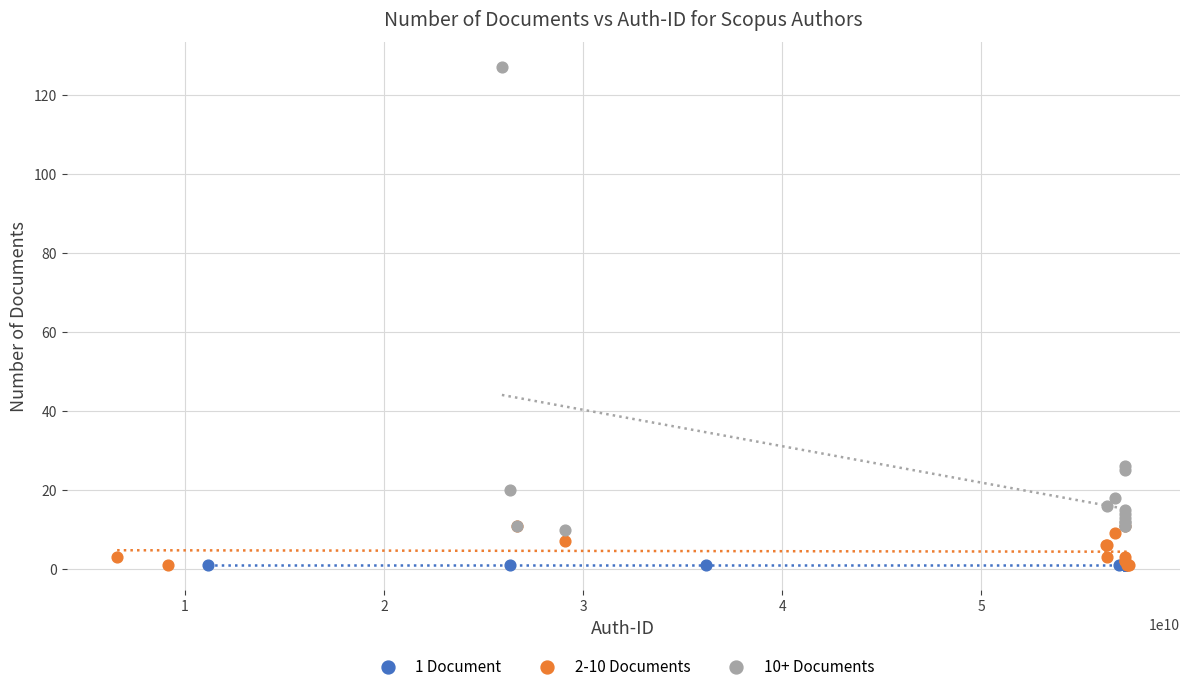

Which series reaches the maximum Y coordinate?

10+ Documents